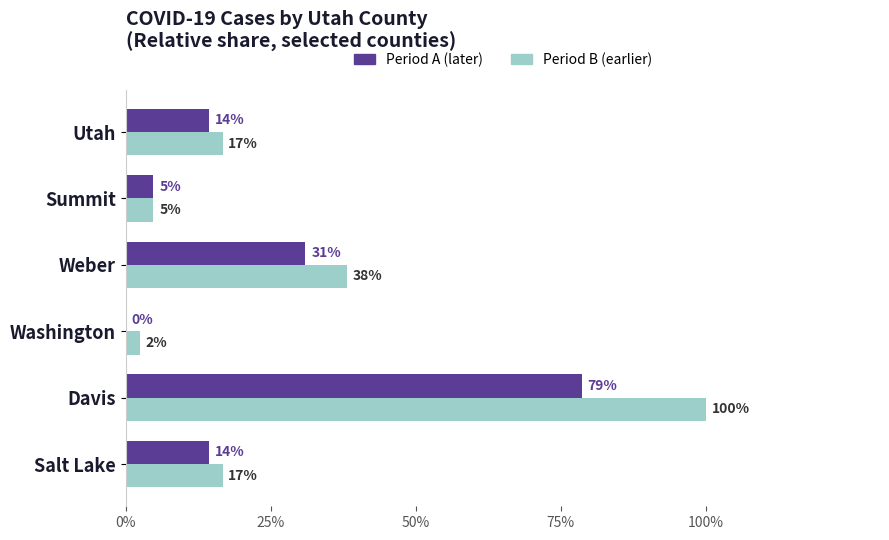

Which series has the largest total across all categories?

Period B (earlier)